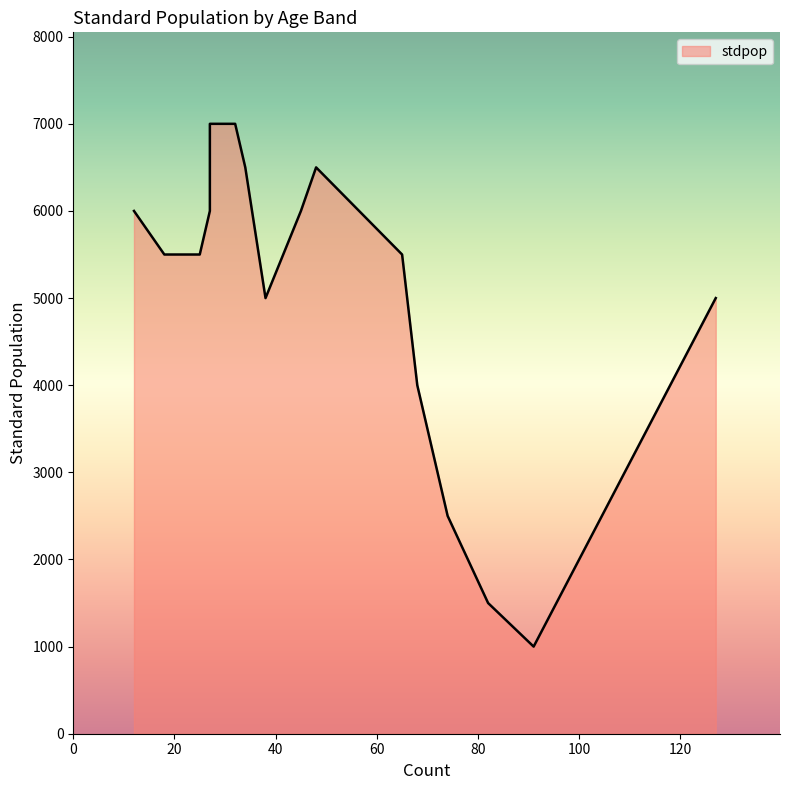

True or false: the data has more than 1 interior local peaks.

False